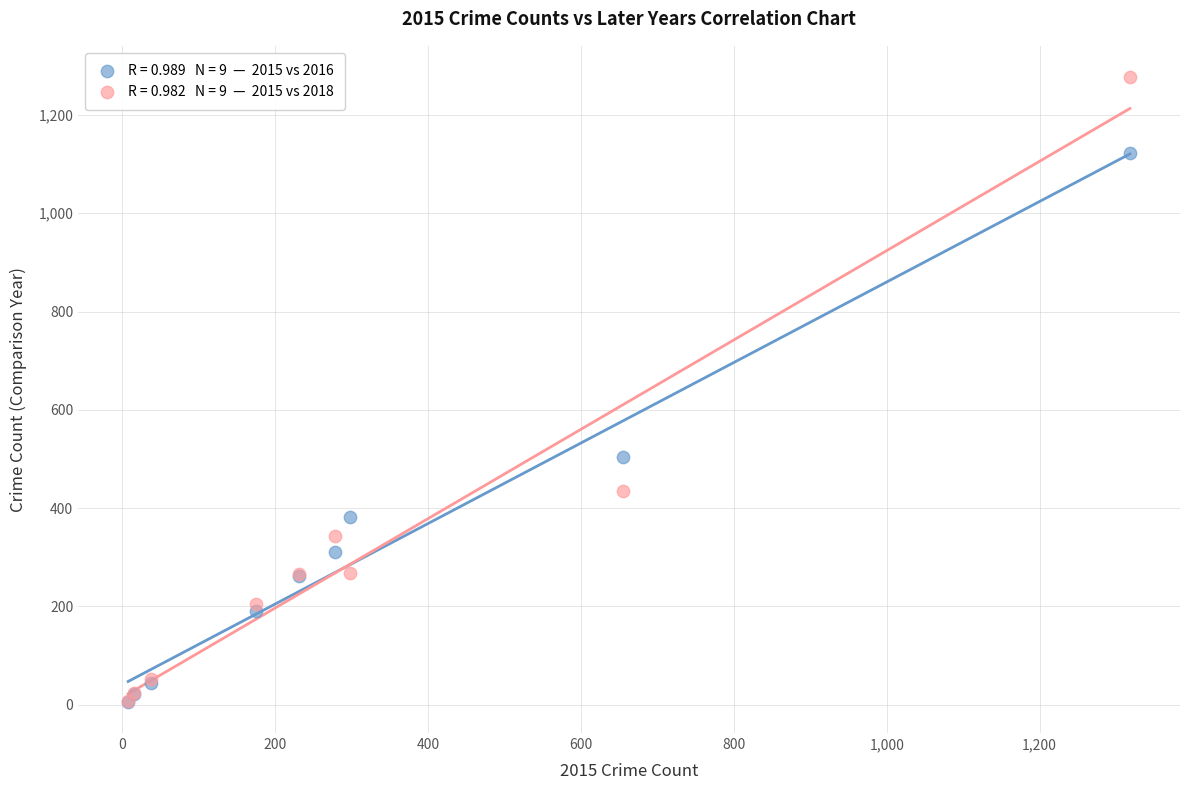

Across all series, what Y value is closest to 641?

504